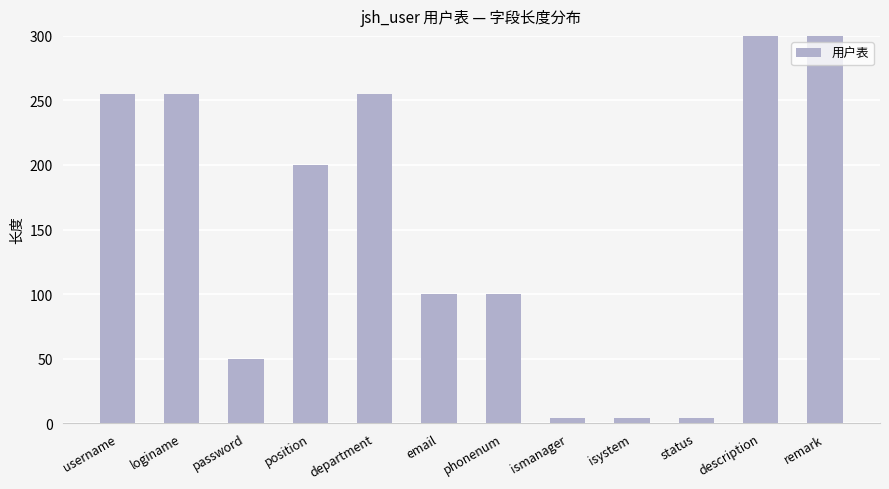

At which label is the value closest to 252?

username